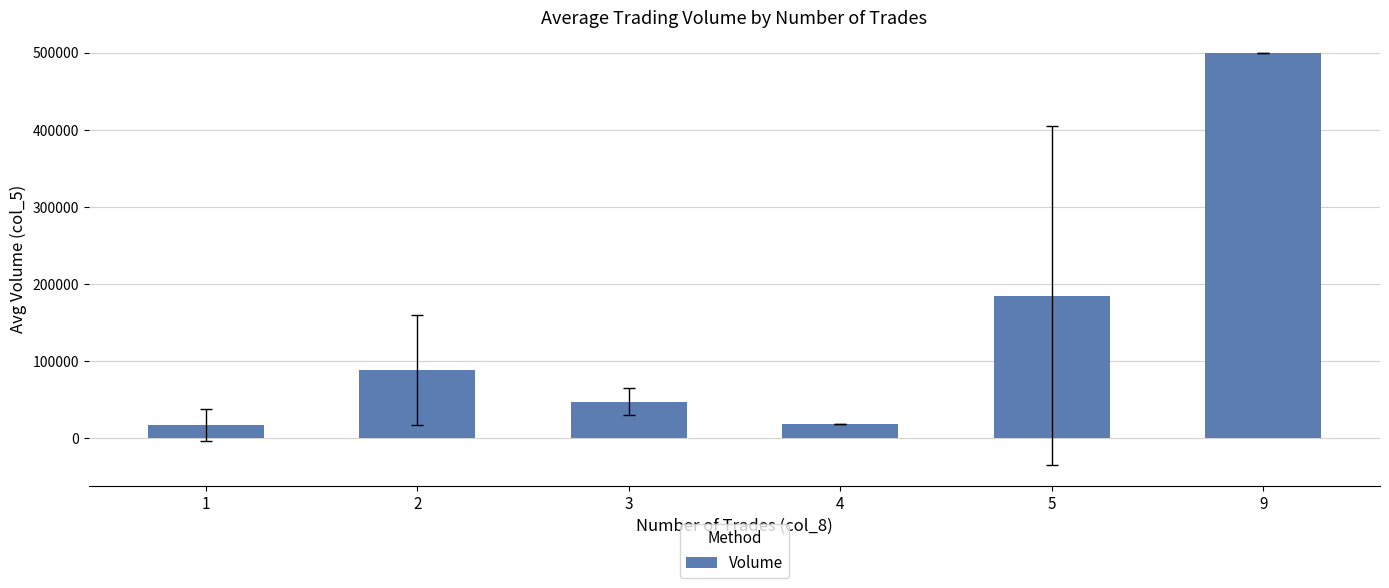

True or false: the data shows 15587.1 at 3.

False